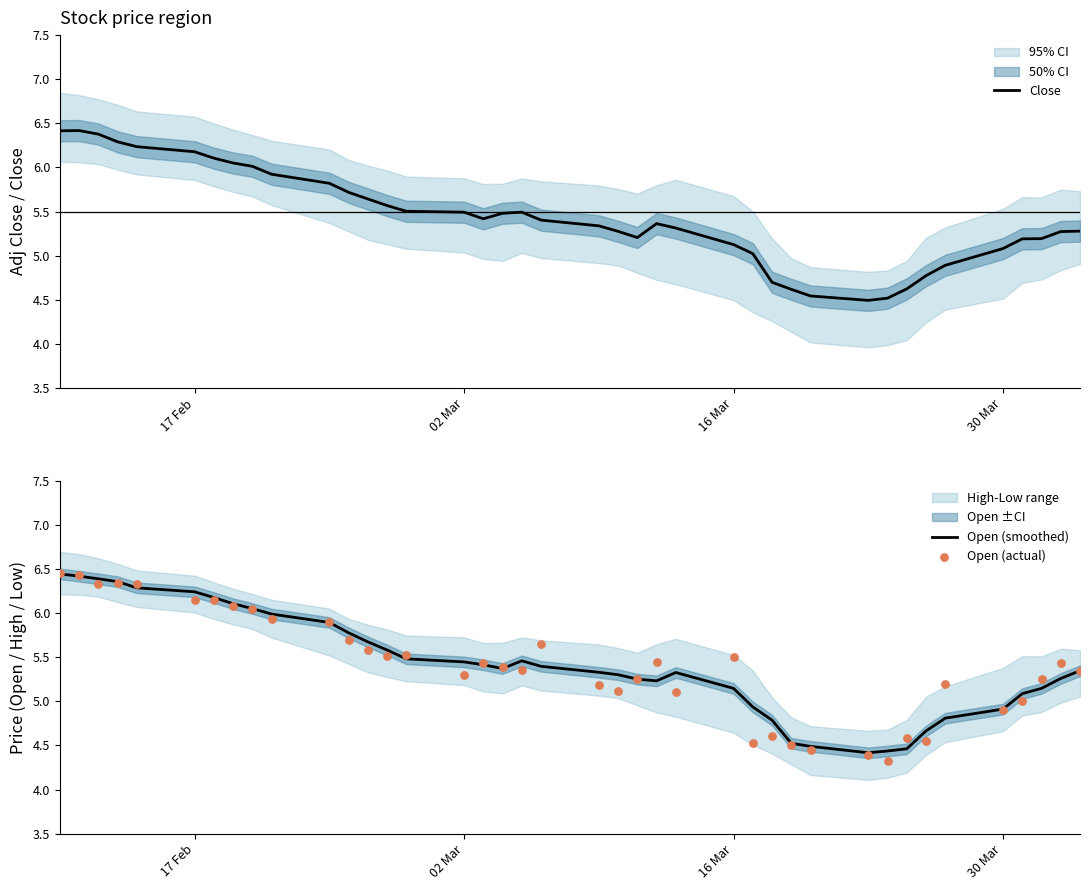

At how many categories does at least one series exceed 4?

40